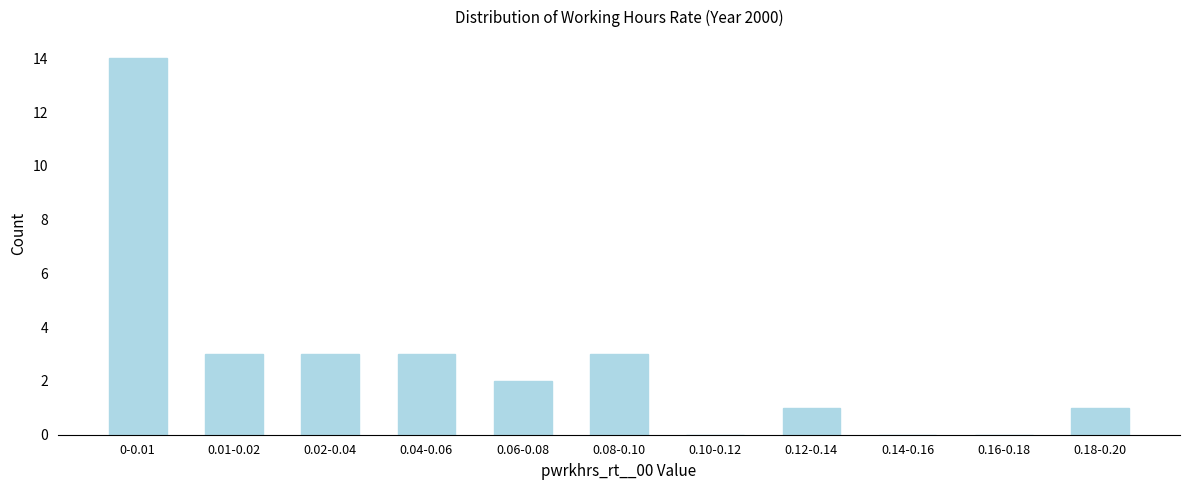

Reading right to left, transcribe all the data shown in this chart.

0.18-0.20=1	0.16-0.18=0	0.14-0.16=0	0.12-0.14=1	0.10-0.12=0	0.08-0.10=3	0.06-0.08=2	0.04-0.06=3	0.02-0.04=3	0.01-0.02=3	0-0.01=14